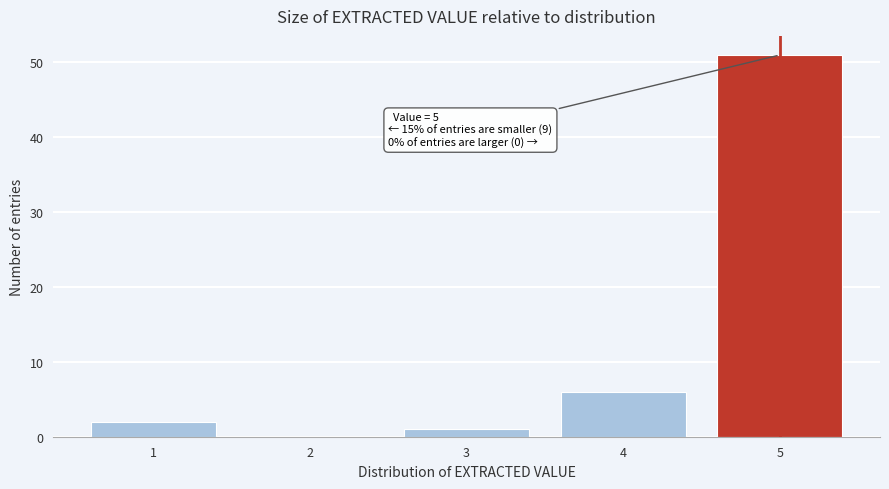

Reading left to right, what are all the values shown in this chart?

1=2	2=0	3=1	4=6	5=51